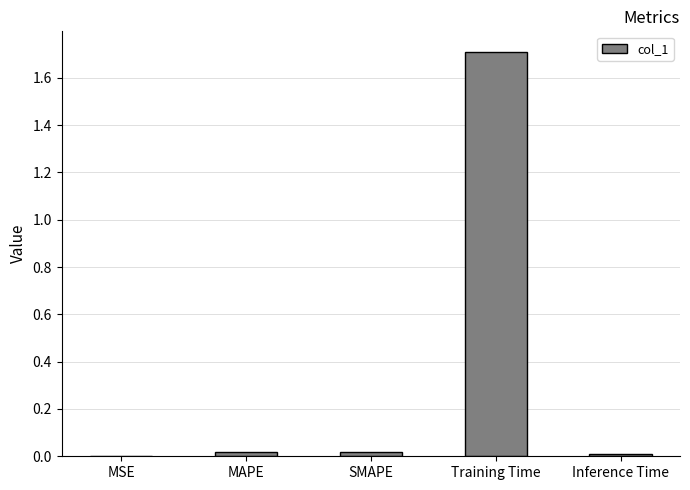

At which category does the chart reach its peak across all series?

Training Time